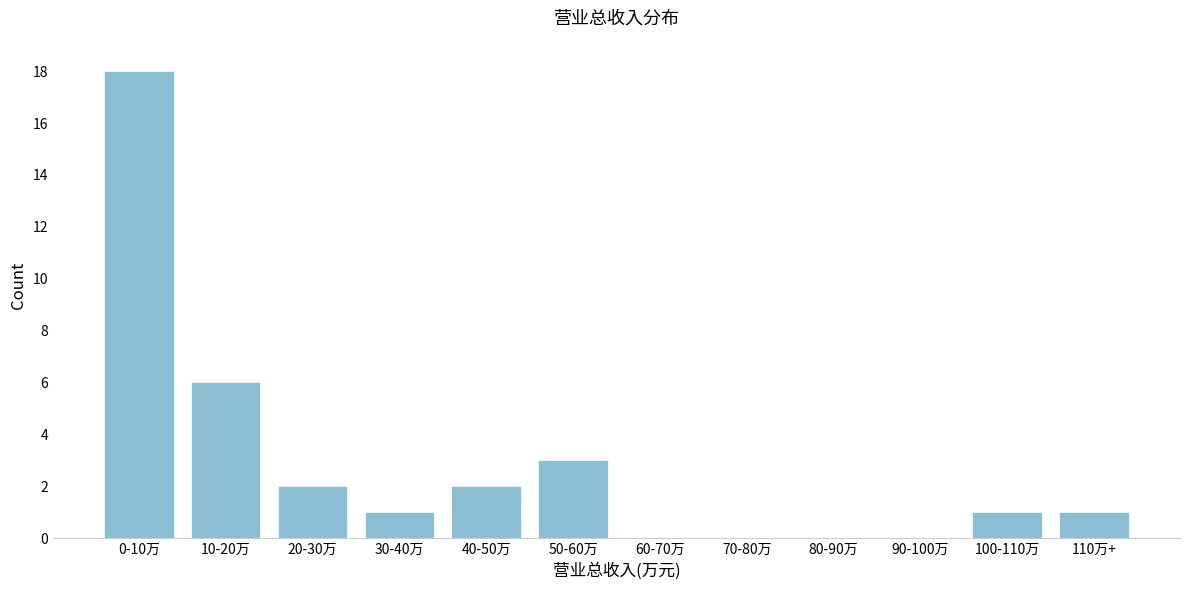

Reading right to left, extract all data points from this chart.

110万+=1	100-110万=1	90-100万=0	80-90万=0	70-80万=0	60-70万=0	50-60万=3	40-50万=2	30-40万=1	20-30万=2	10-20万=6	0-10万=18